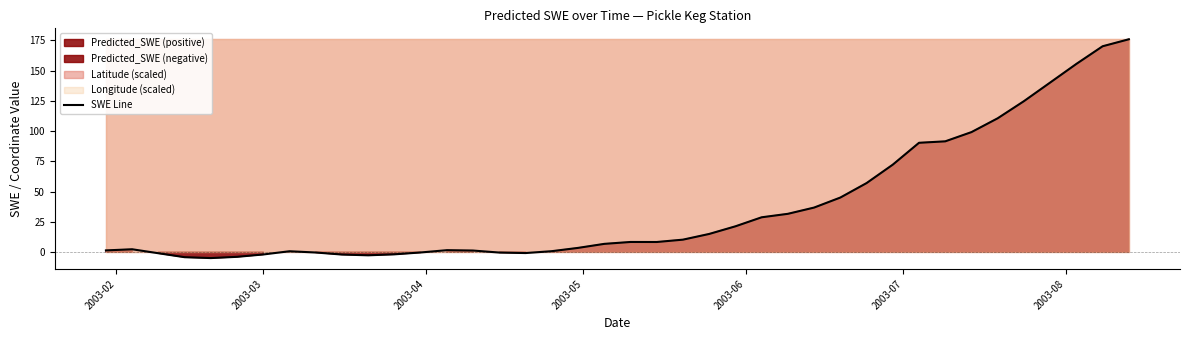

What is the lowest value of the SWE Line series?

-5.1